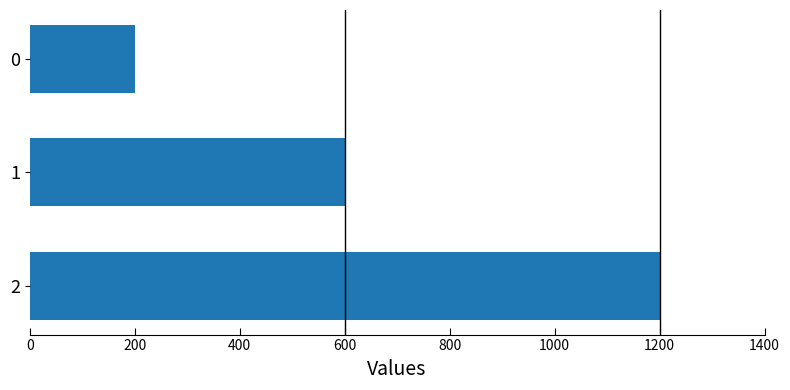

Approximately how many times larger is the value at 0 compared to 1?

0.3